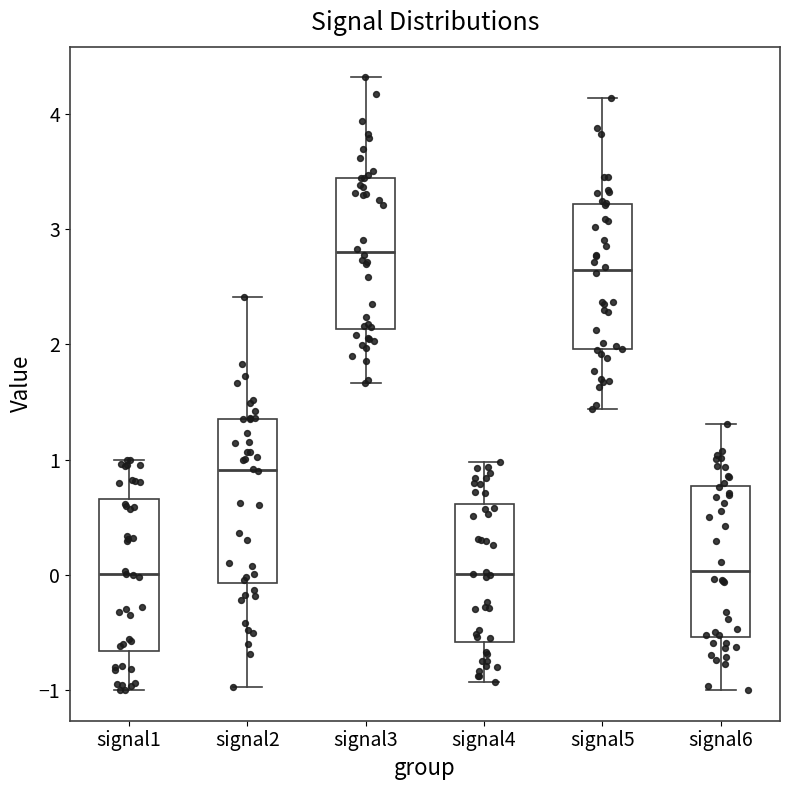

Reading left to right, read every box against the y-axis: the position of its median line, the range the box covers, and the ends of its whiskers. The values are not printed on the chart, so give them approximately, as read against the axis.

signal1: median 0.0, box -0.7 to 0.7, whiskers -1.0 to 1.0
signal2: median 0.9, box -0.1 to 1.4, whiskers -1.0 to 2.4
signal3: median 2.8, box 2.1 to 3.4, whiskers 1.7 to 4.3
signal4: median 0.0, box -0.6 to 0.6, whiskers -0.9 to 1.0
signal5: median 2.6, box 2.0 to 3.2, whiskers 1.4 to 4.1
signal6: median 0.0, box -0.5 to 0.8, whiskers -1.0 to 1.3